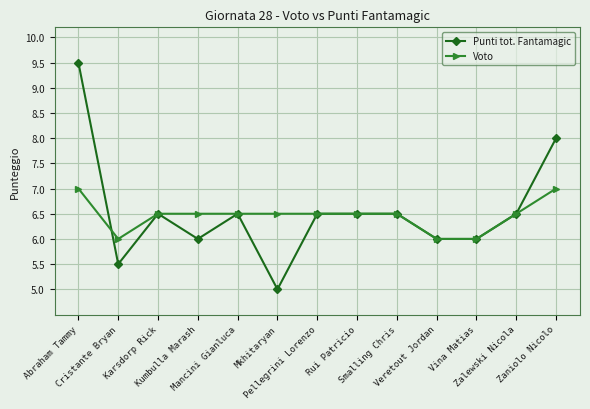

At which label does Punti tot. Fantamagic reach its minimum?

Mkhitaryan